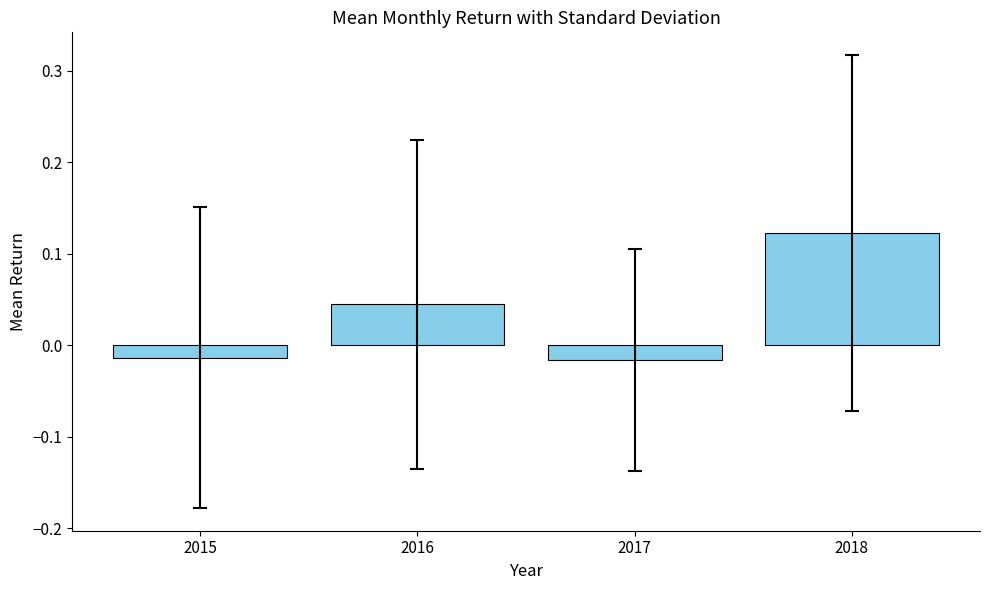

Which category has the highest value across all series?

2018